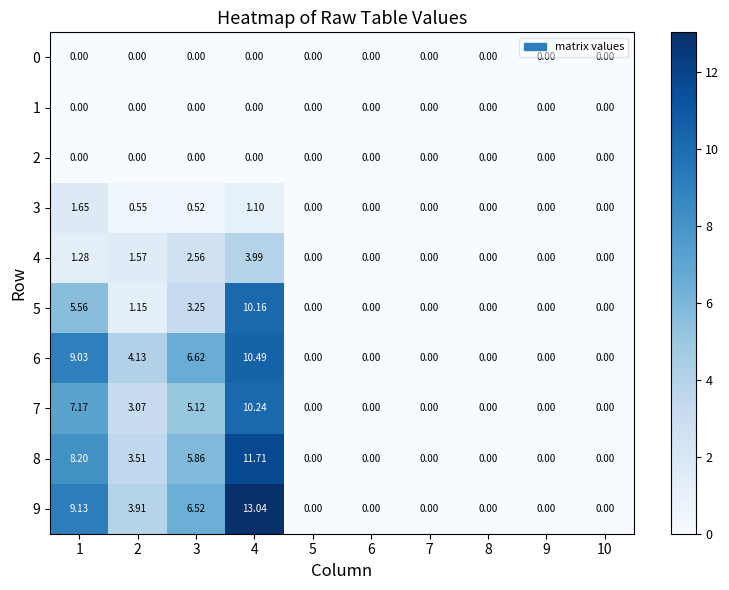

Is the value of 1 at 8 greater than the value of 7 at 2?

No